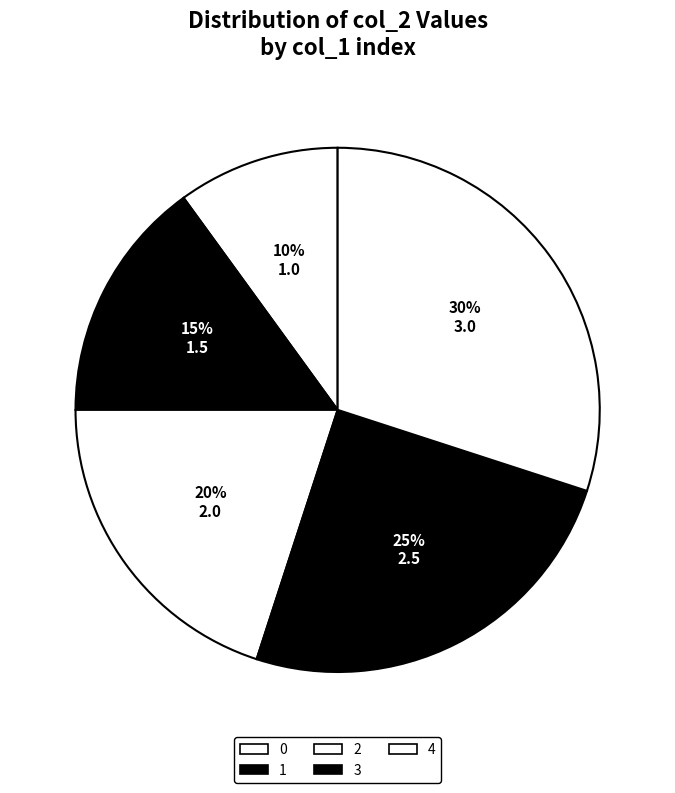

How many slices are in this pie chart?

5